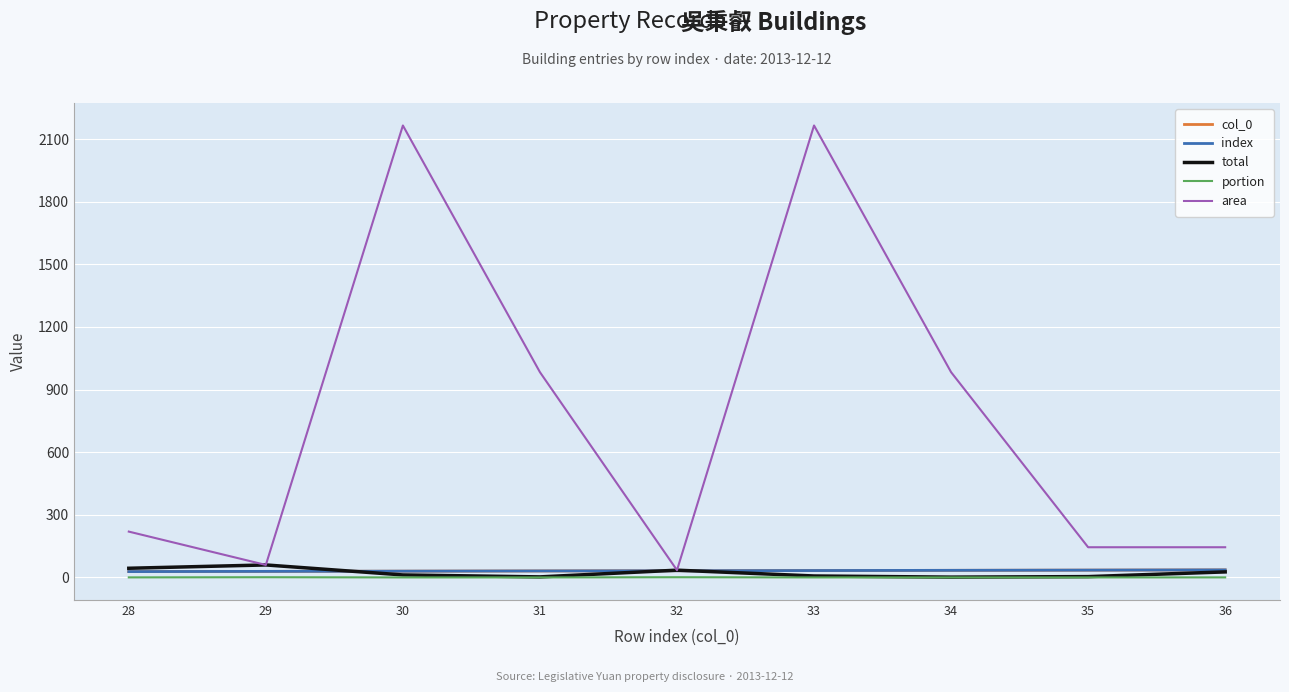

Where does the col_0 series first go above 32?

33